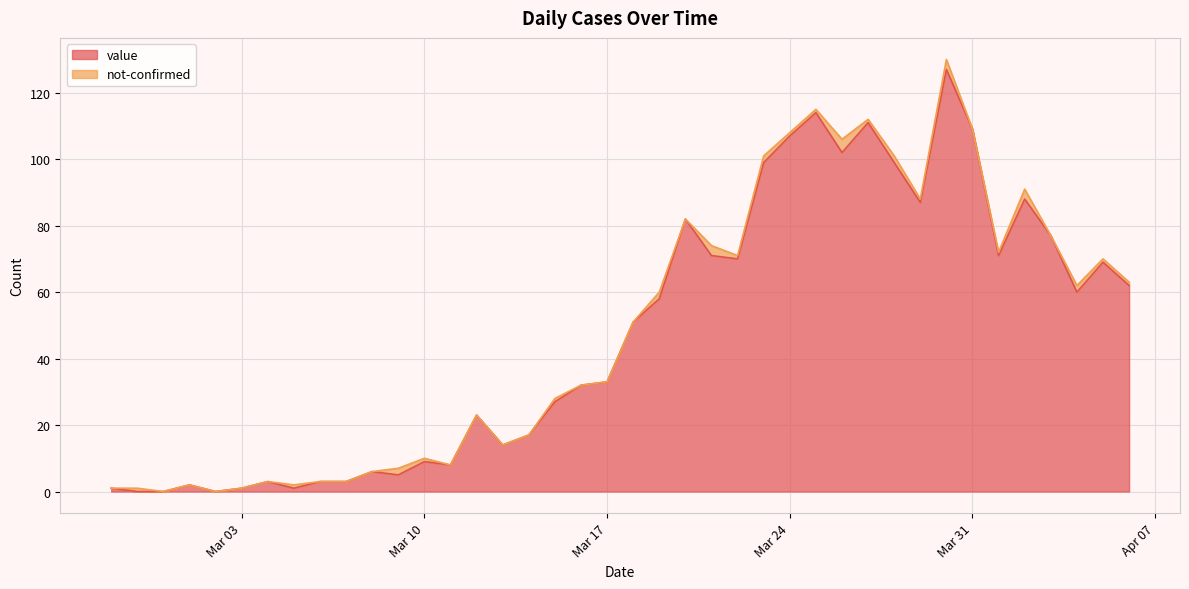

How many lines are shown in the chart?

2